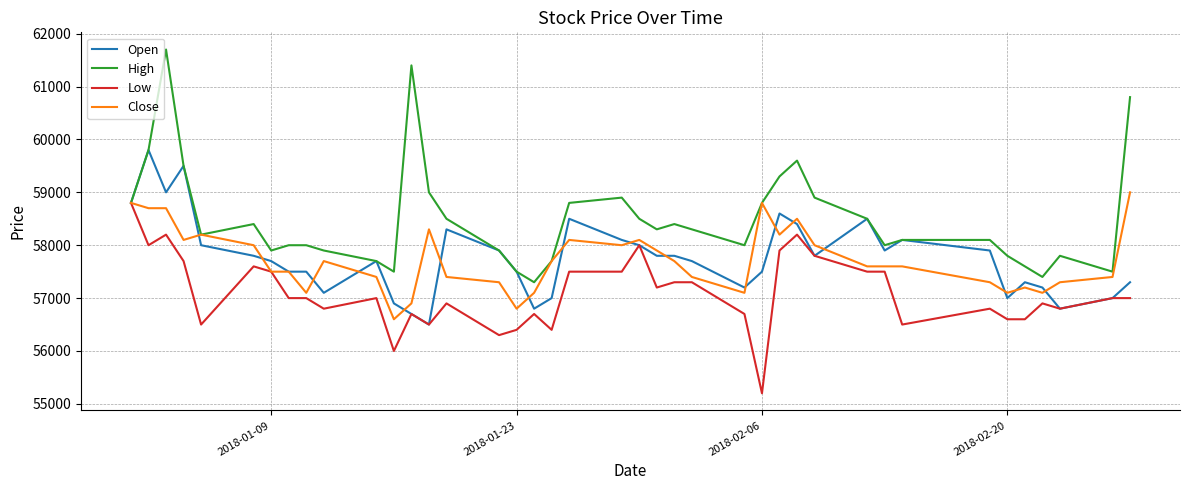

What is the greatest value displayed?

61700